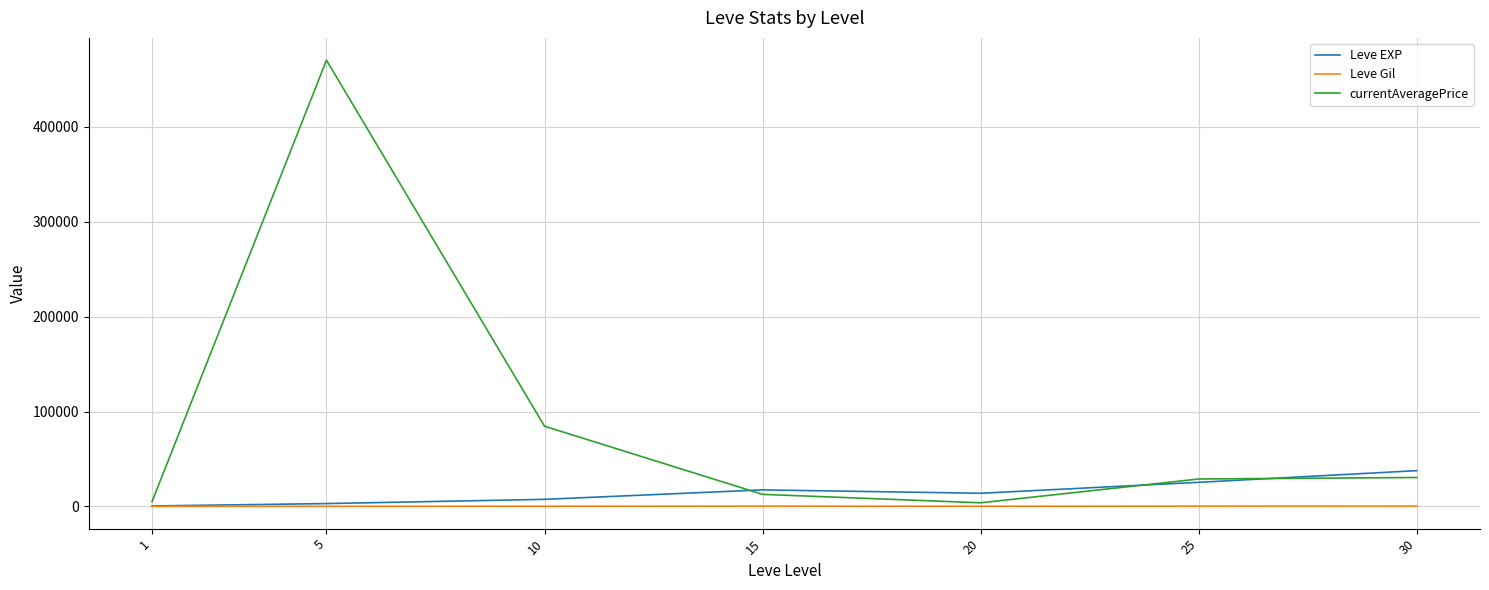

List the series in order of their peak value, lowest first.

Leve Gil, Leve EXP, currentAveragePrice